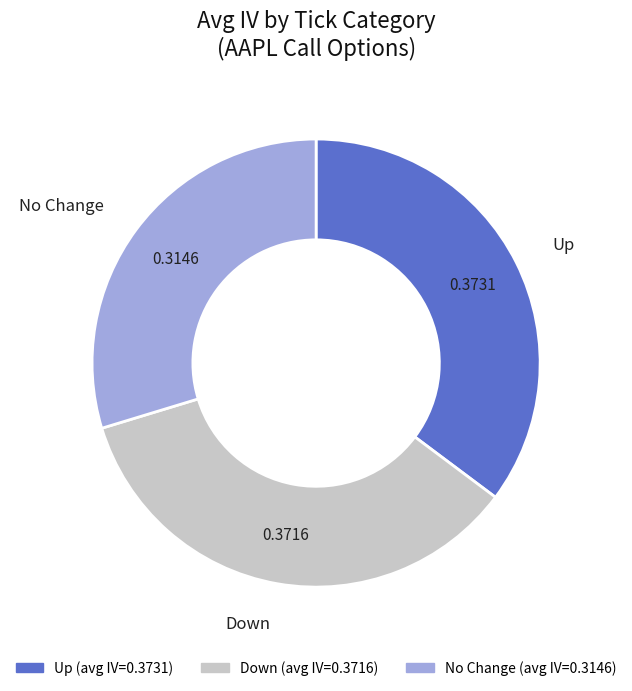

Is there a majority slice in this chart?

No